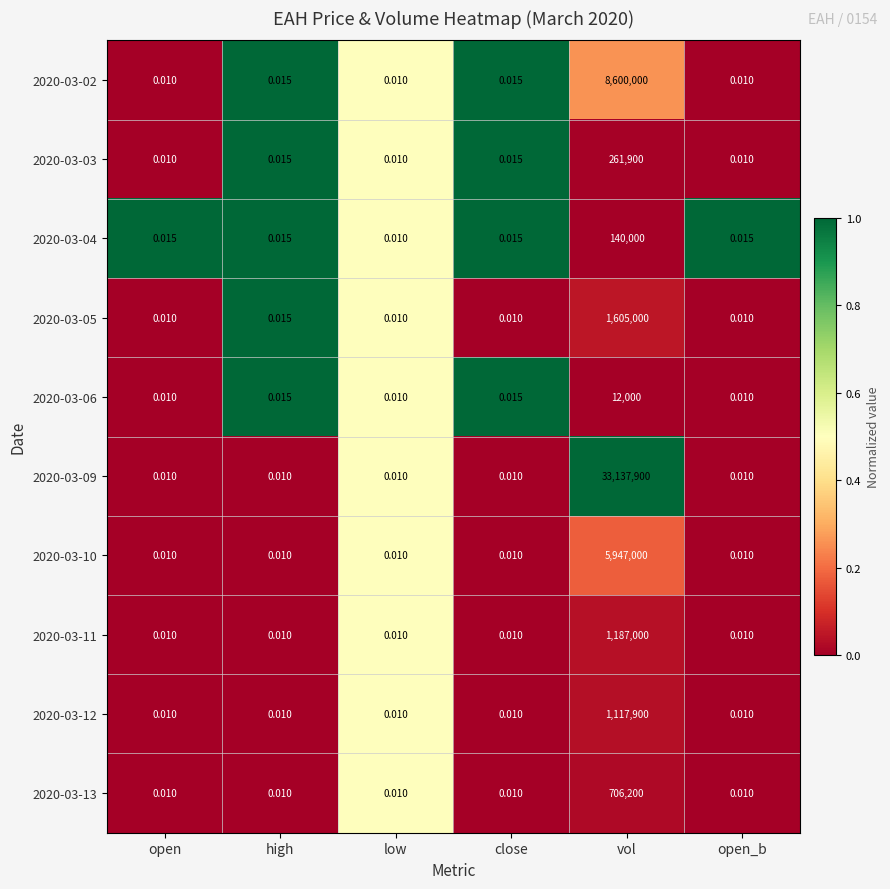

Which category has the highest value across all series?

vol